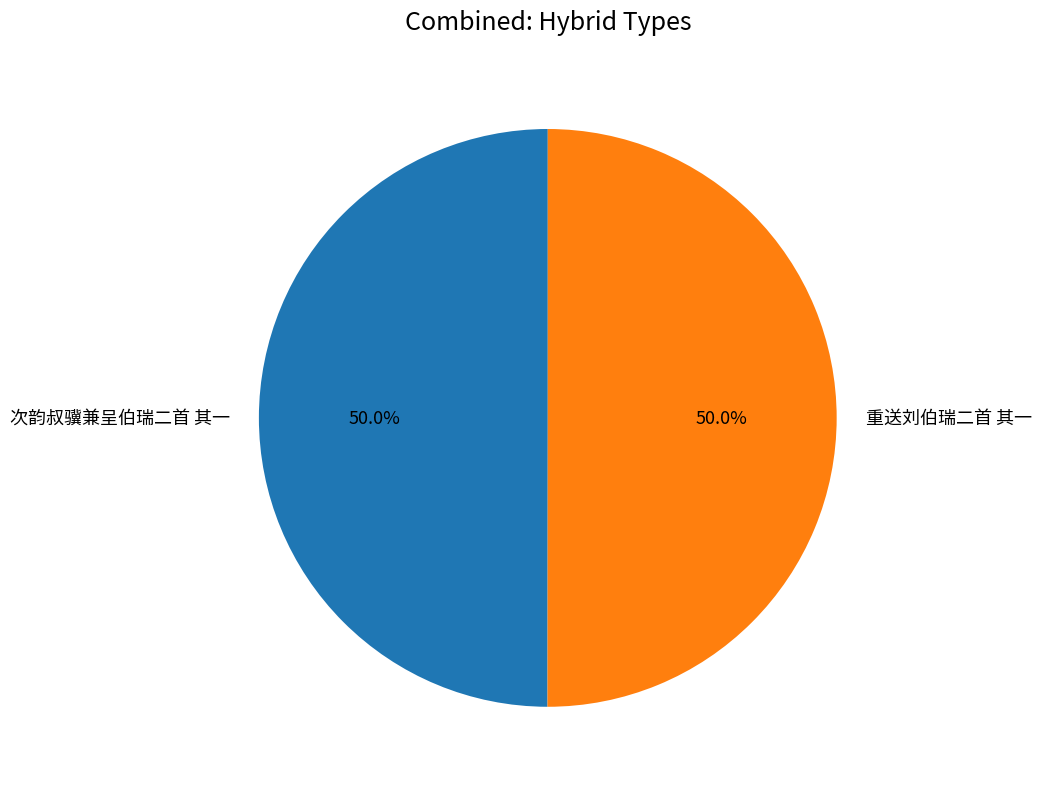

How many segments does this pie chart have?

2